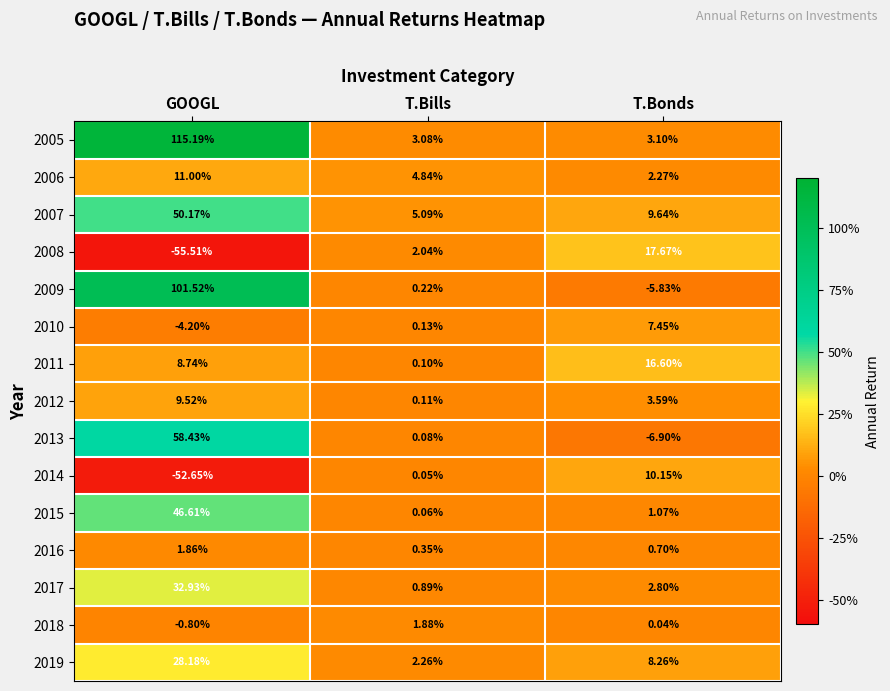

At which category is the sum across all series the highest?

GOOGL